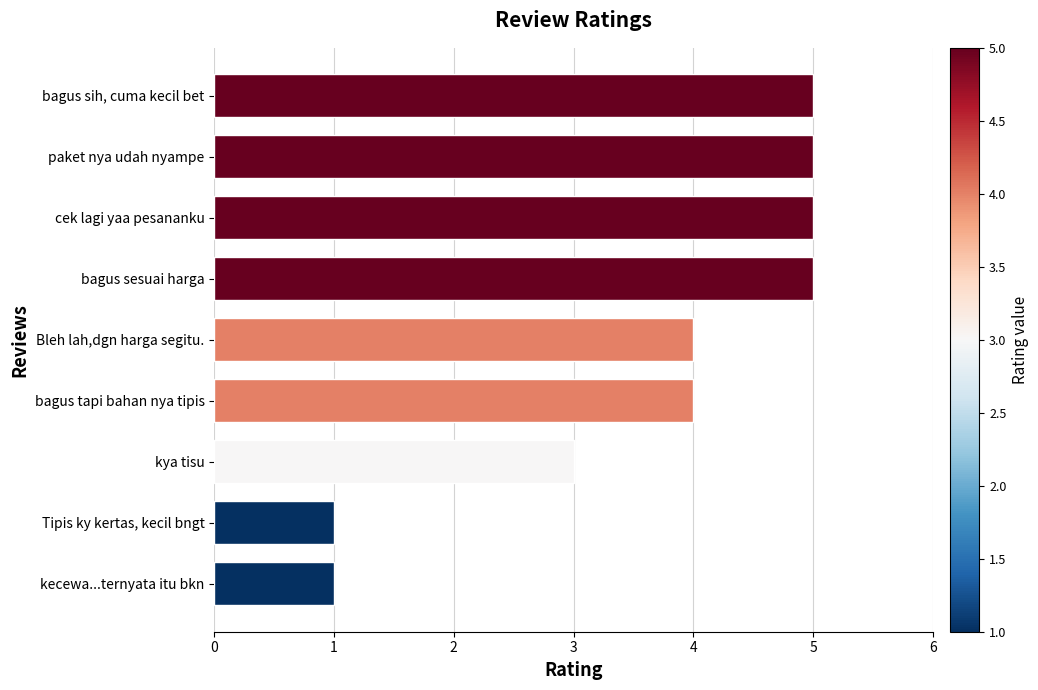

What is the maximum value shown in the chart?

5